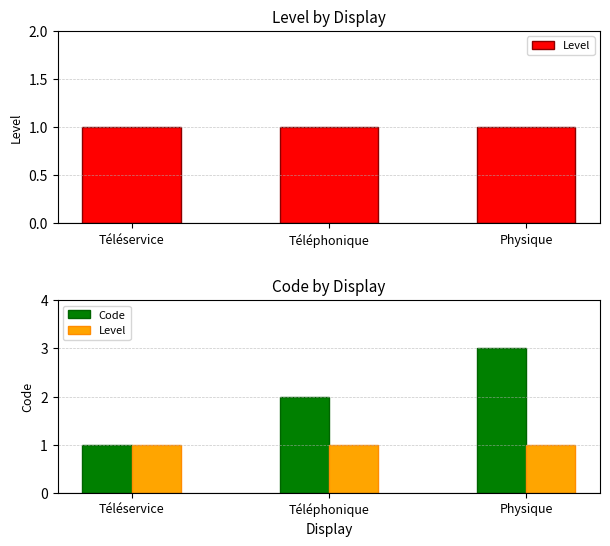

Between Téléphonique and Physique, which series saw the biggest shift?

Code